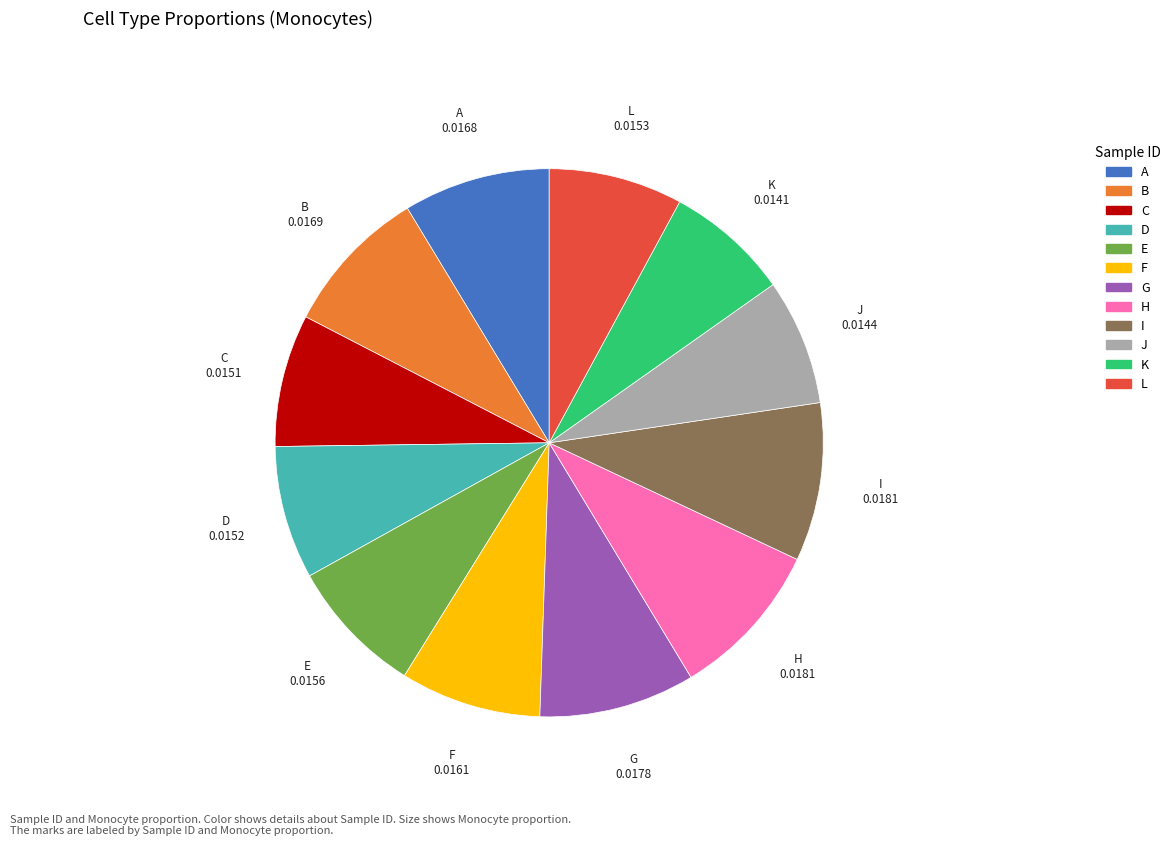

Is C the majority of the pie?

No